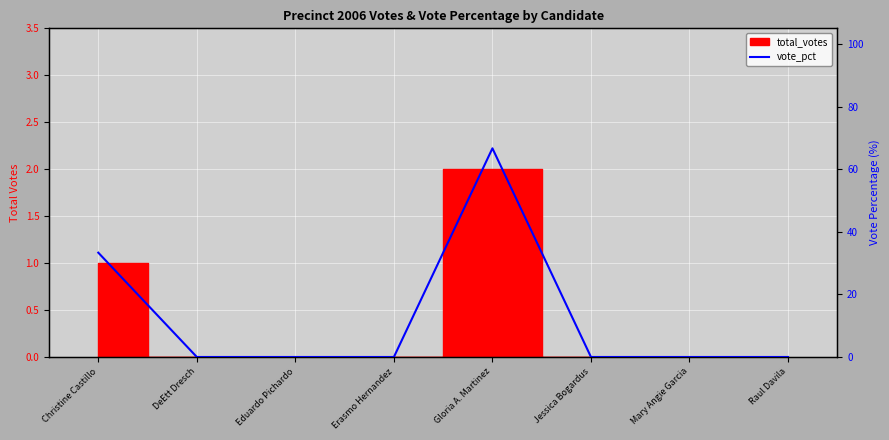

At which category does the chart reach its minimum across all series?

DeEtt Dresch